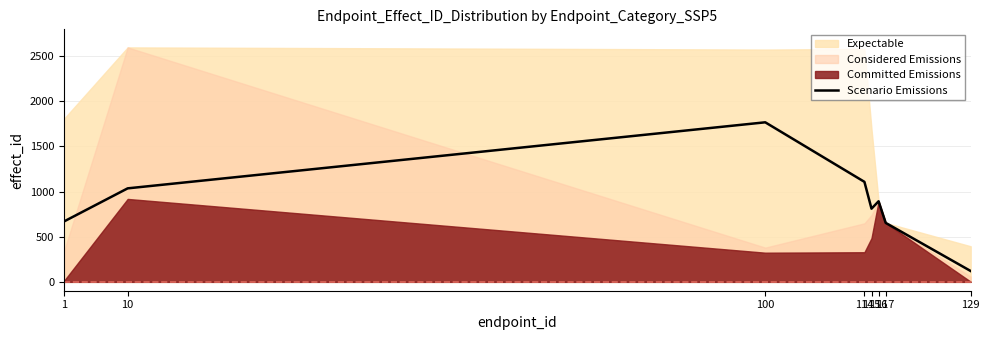

Reading left to right, transcribe all the data shown in this chart.

668	1035	1766	1107	810	892	653	120